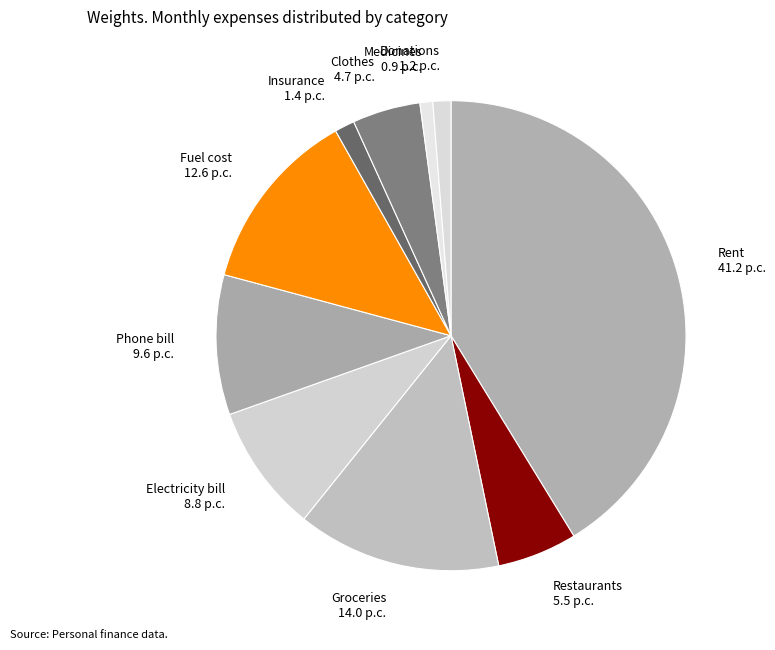

True or false: Phone bill accounts for 10% of the total.

True